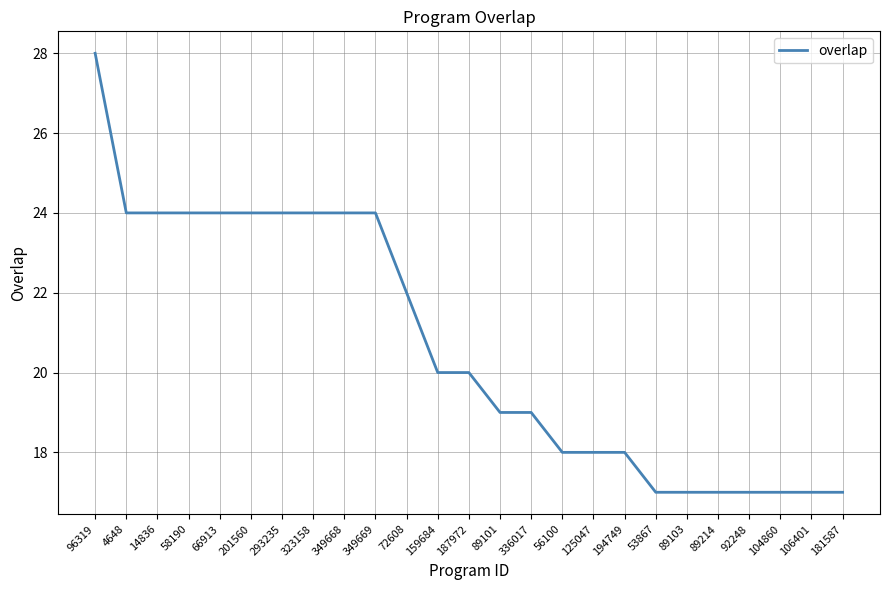

How many values are below 20?

12